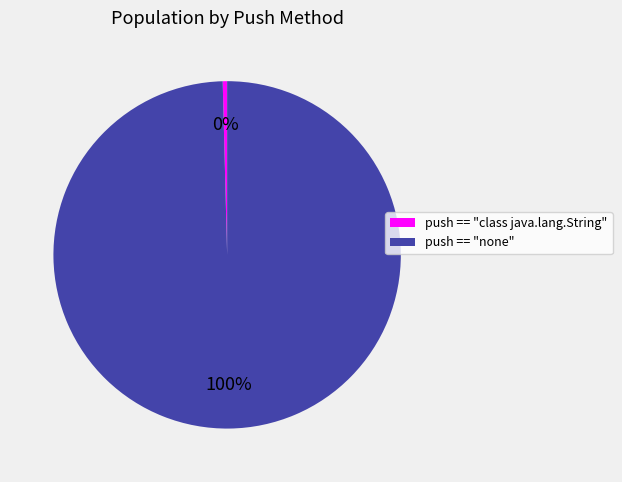

To the nearest percent, what is the average slice percentage?

50%